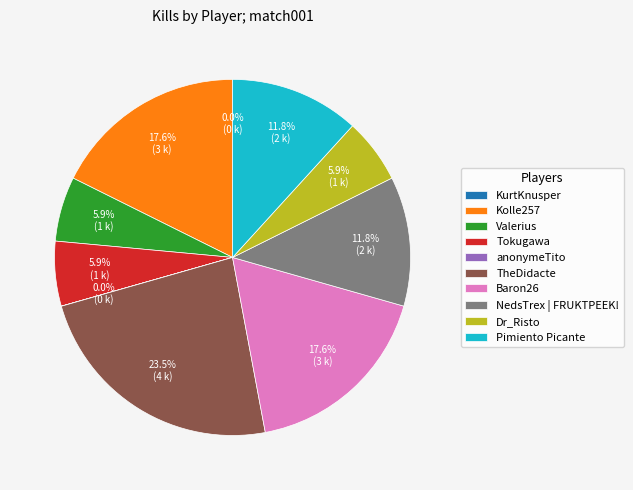

Does Dr_Risto represent more than half of the total?

No